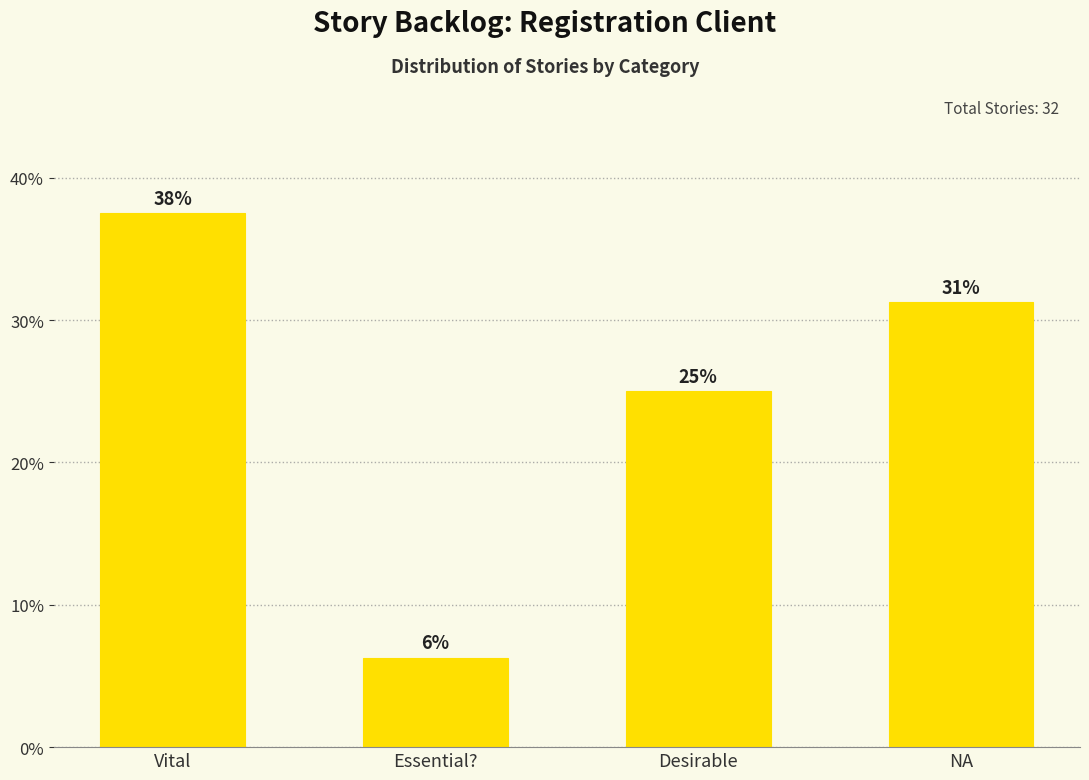

What position from the right is NA?

1